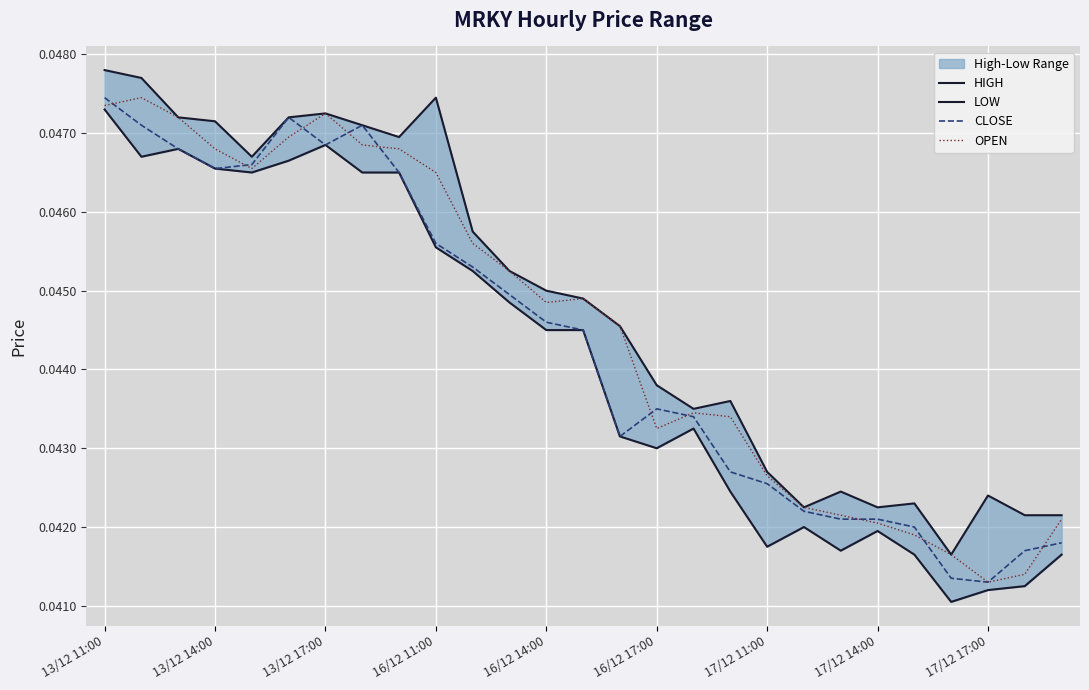

How many interior local valleys does the HIGH series have?

6